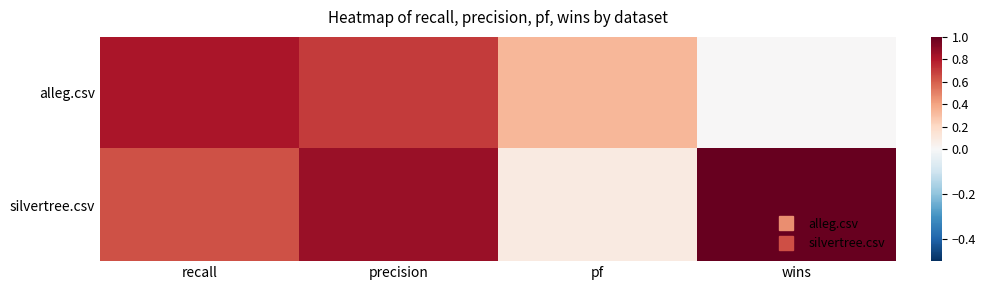

Between pf and precision, which is larger?

precision